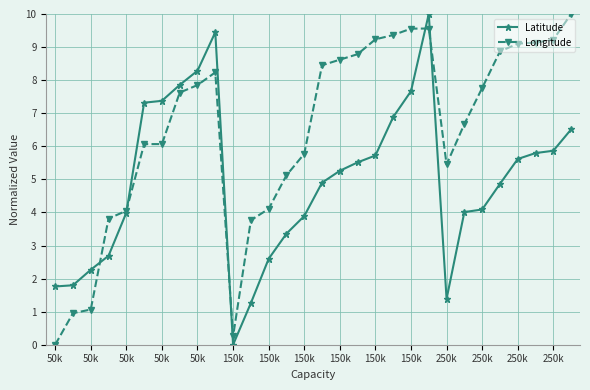

Rank the series by their average value, from highest to lowest.

Longitude, Latitude